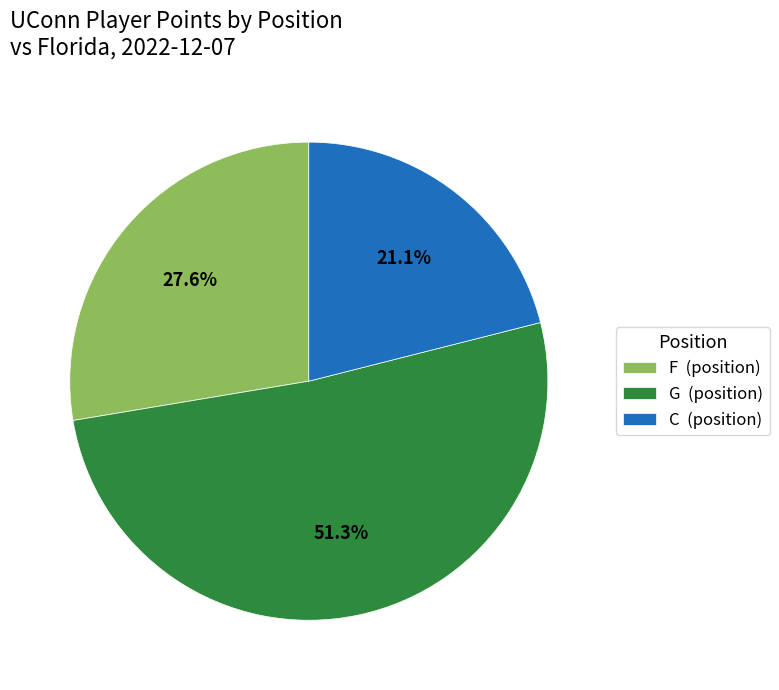

Combined, what portion of the pie is F and G?

78.9%